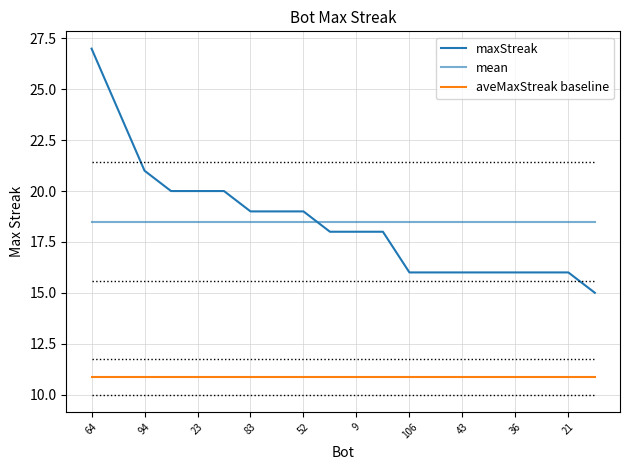

Does the chart have visible grid lines?

Yes